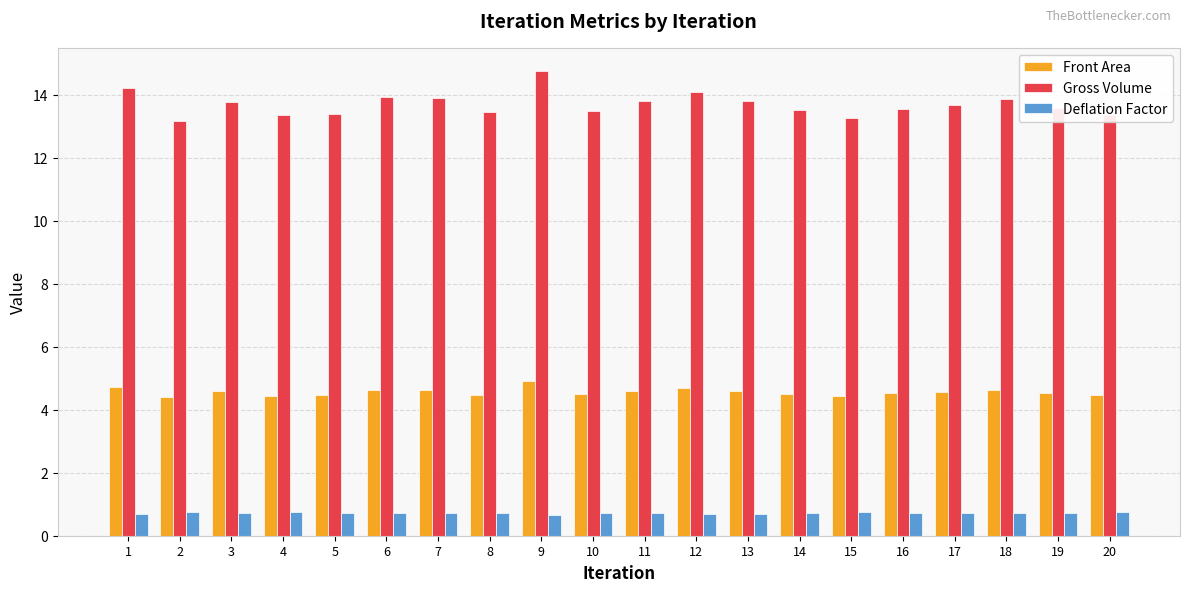

What is the spread (max minus min) of values at 17?

13.0